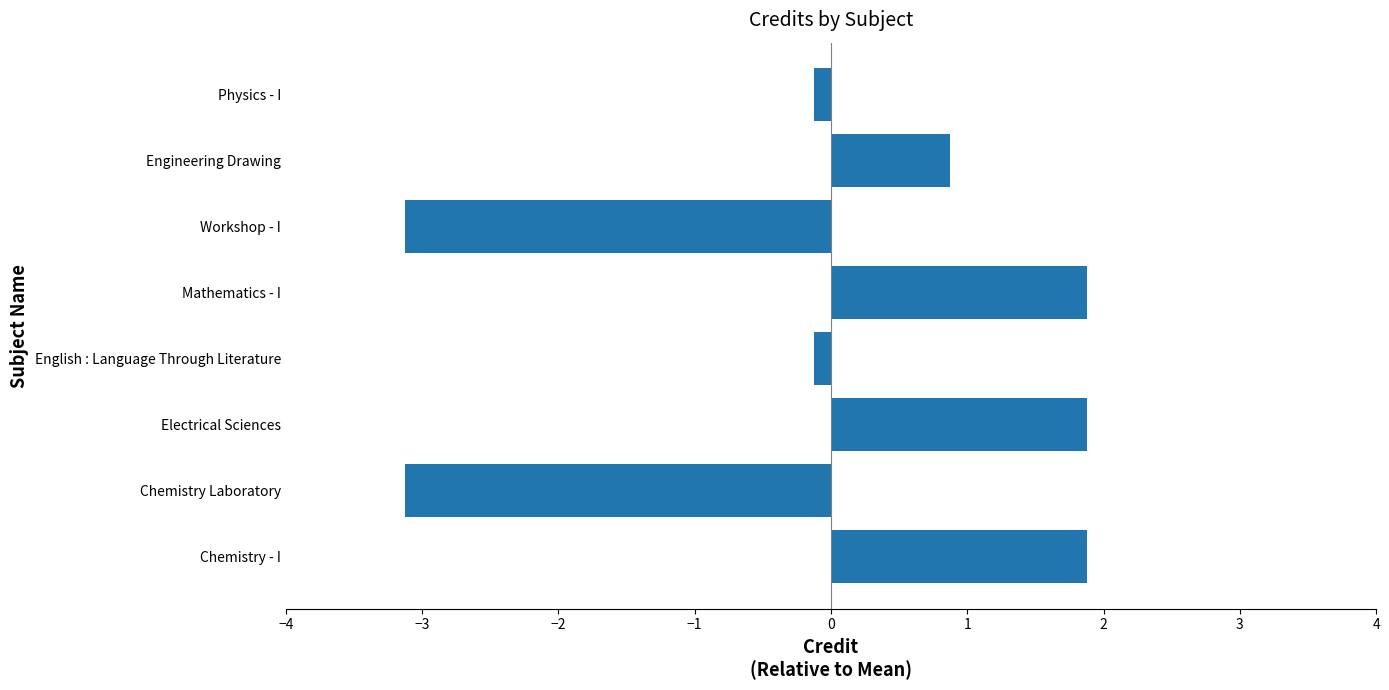

True or false: the data shows 0.4 at Chemistry - I.

False